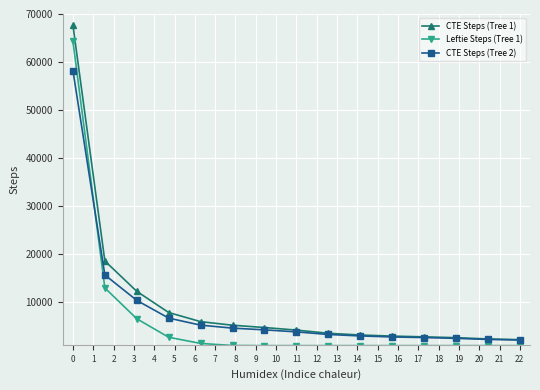

What is the maximum value shown in the chart?

67651